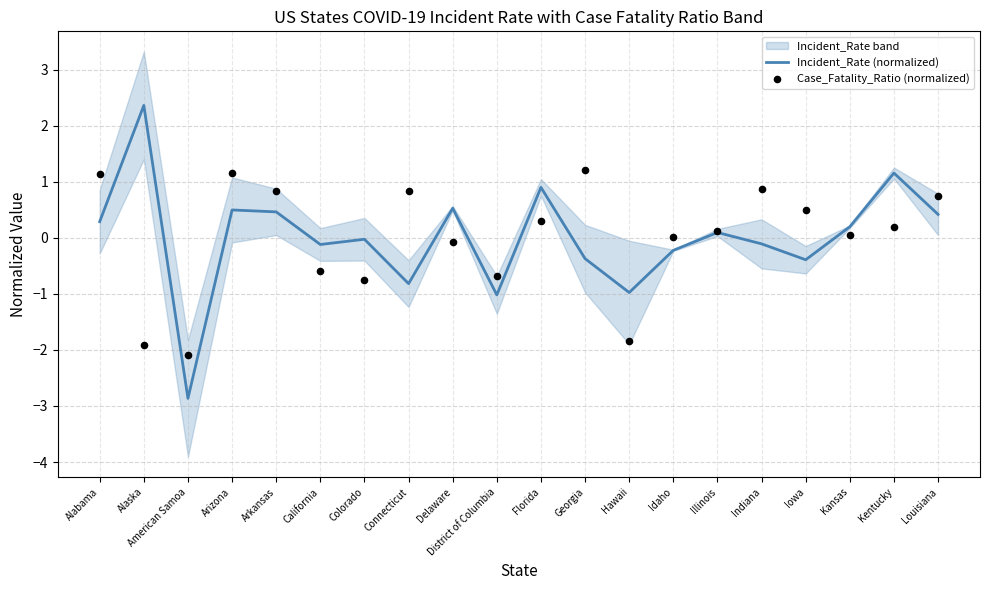

At how many categories does at least one series exceed -2?

19